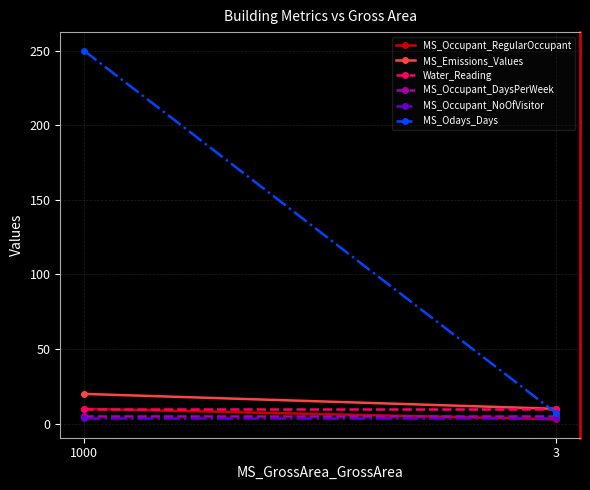

What is the approximate value of MS_Occupant_NoOfVisitor at 1000?

4